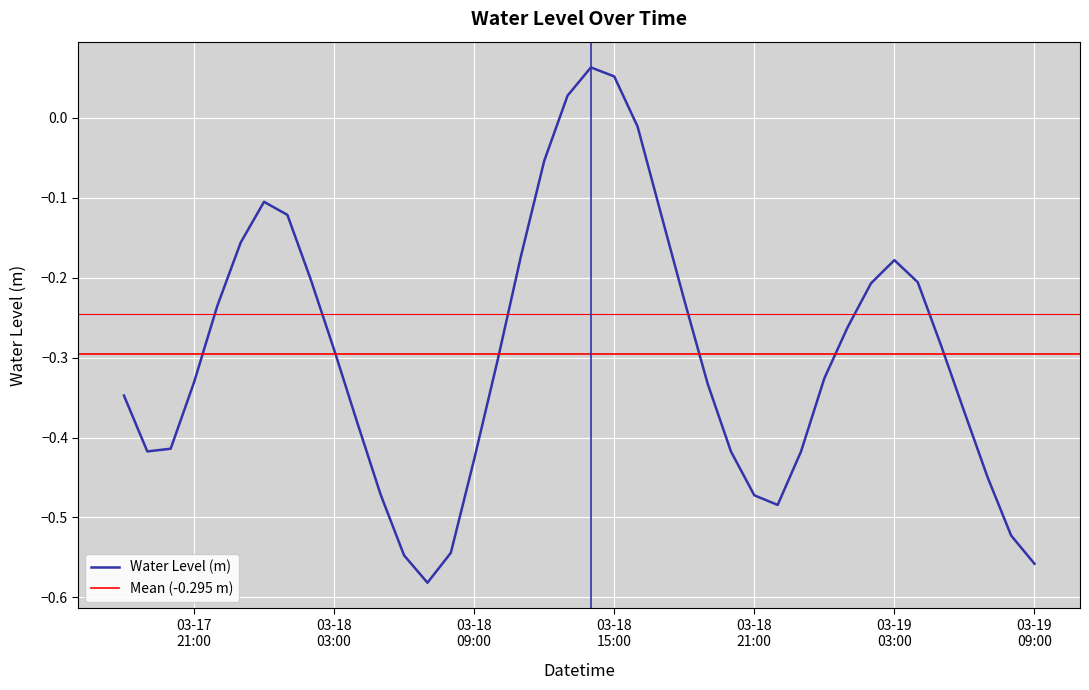

The value at 2024-03-18 11:00:00 is -0.2. True or false?

True